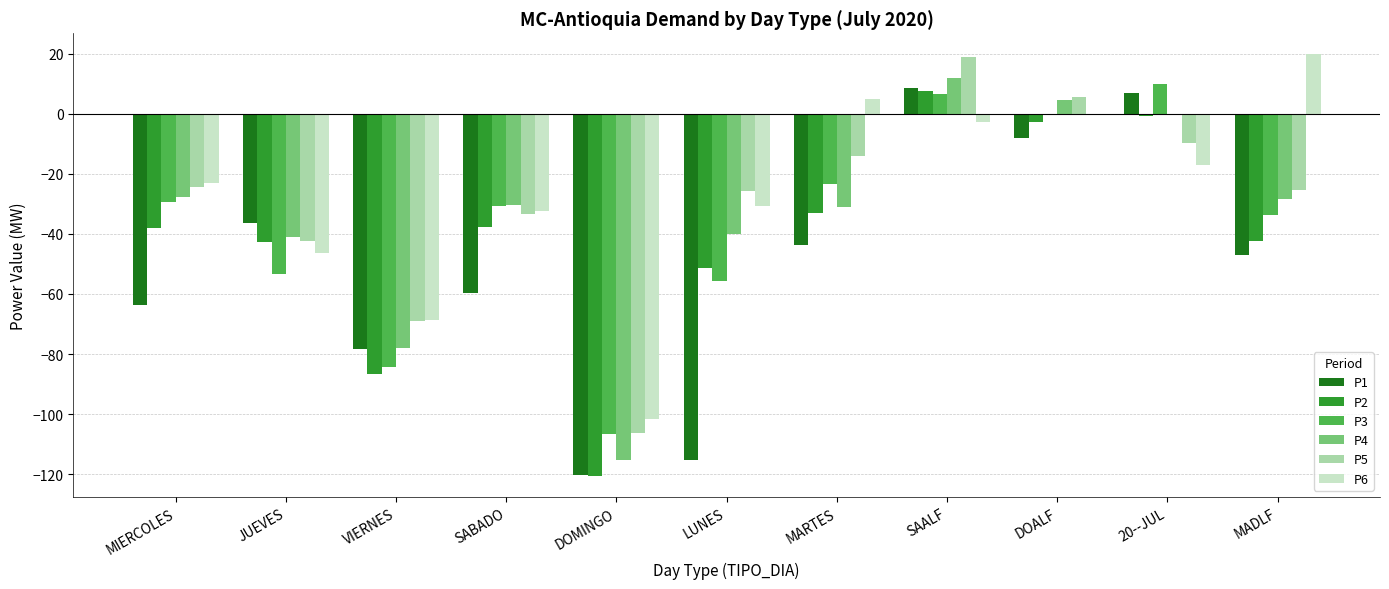

The P4 series shows -19.5 at LUNES. True or false?

False